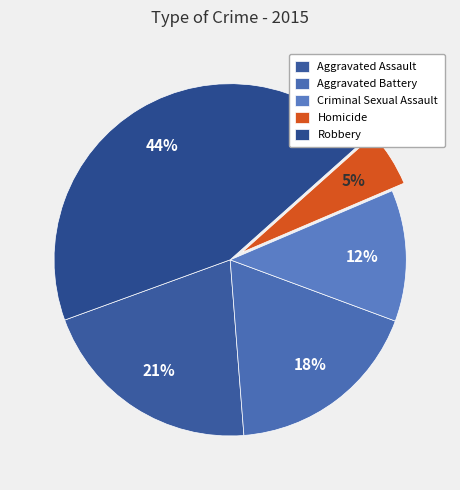

Does Robbery represent more than half of the total?

No